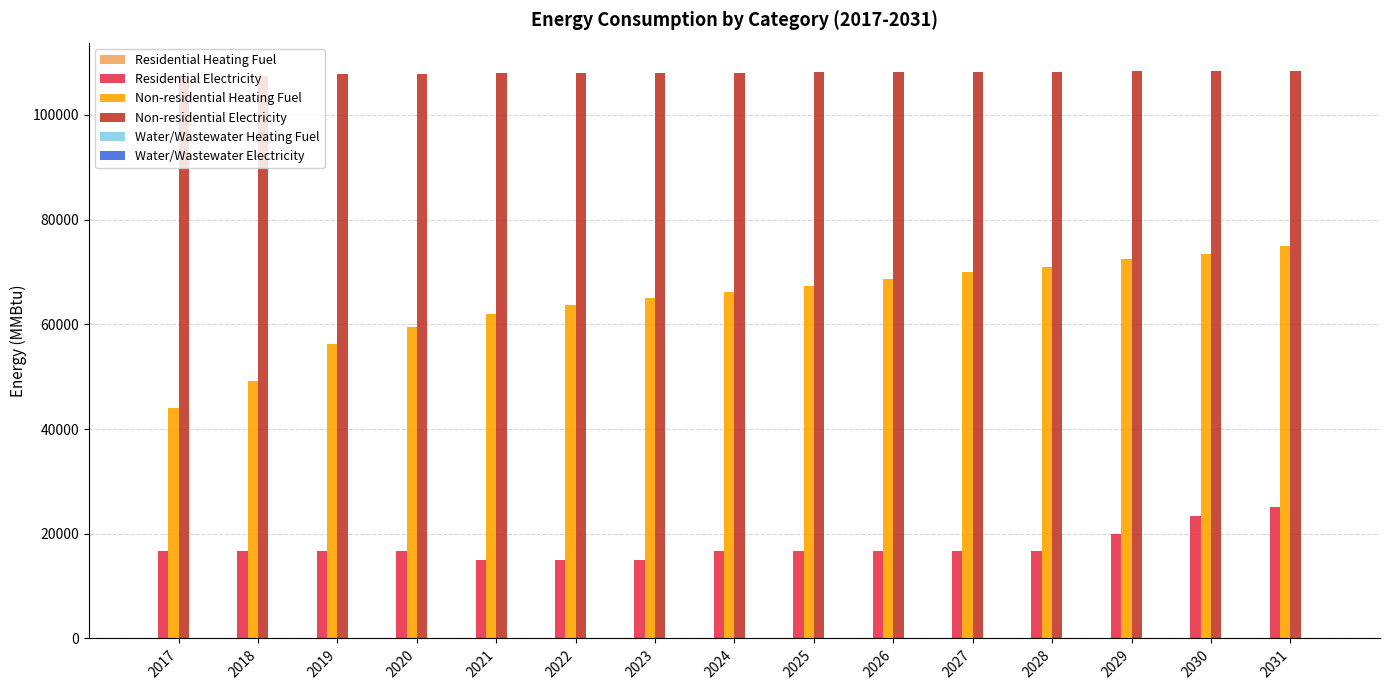

The Residential Electricity series shows 22268.4 at 2024. True or false?

False